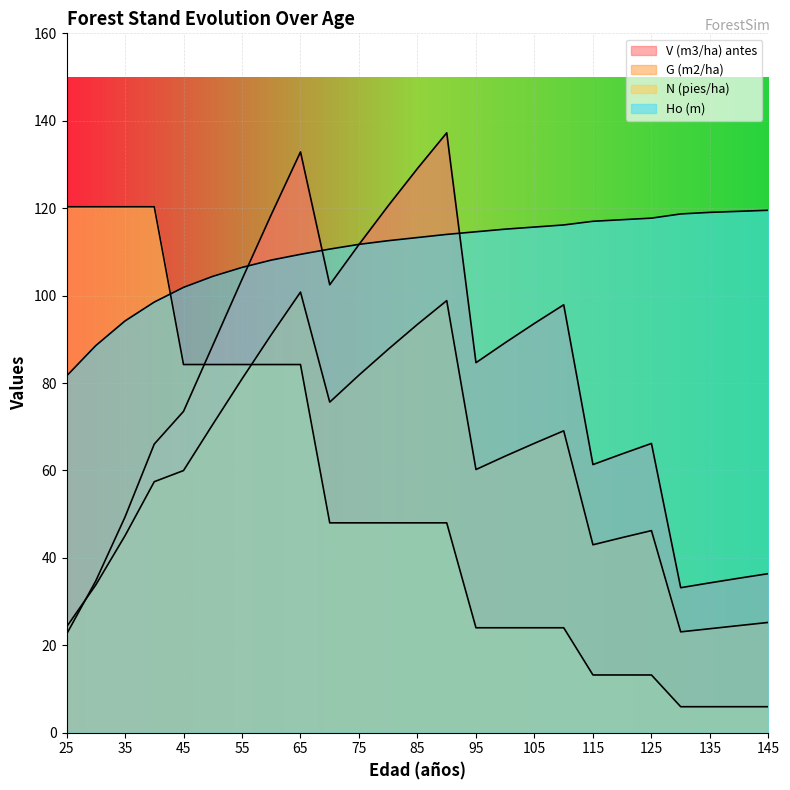

At how many categories does at least one series exceed 40?

25